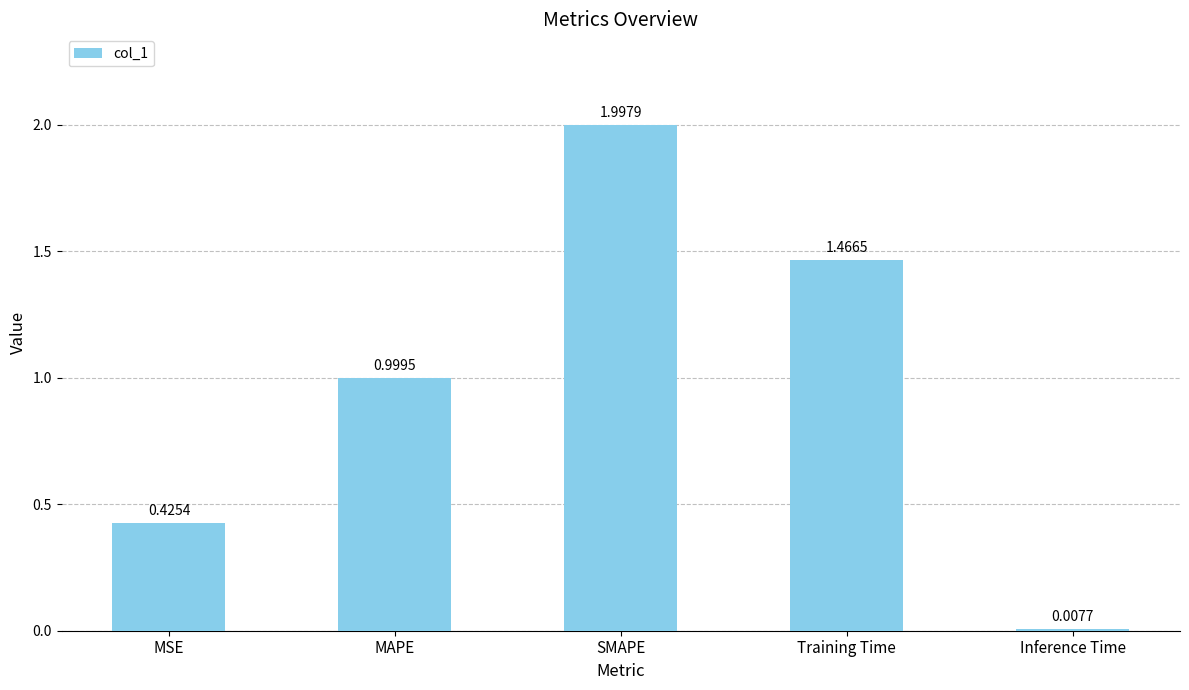

What is the label of the 5th bar from the left?

Inference Time